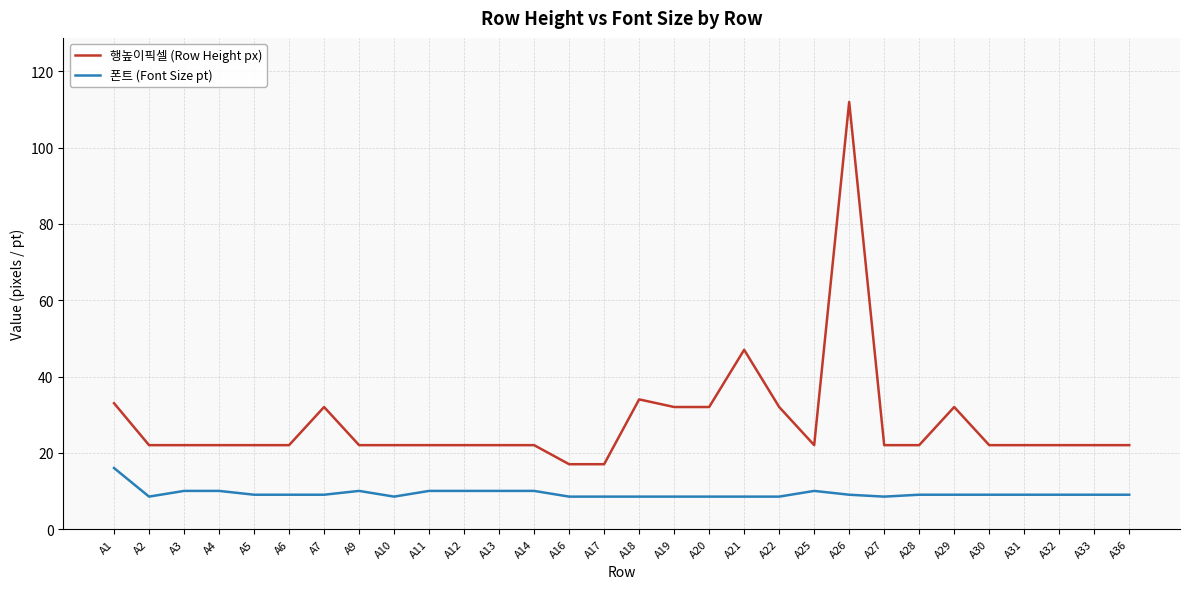

Which series has the widest spread of values?

행높이픽셀 (Row Height px)